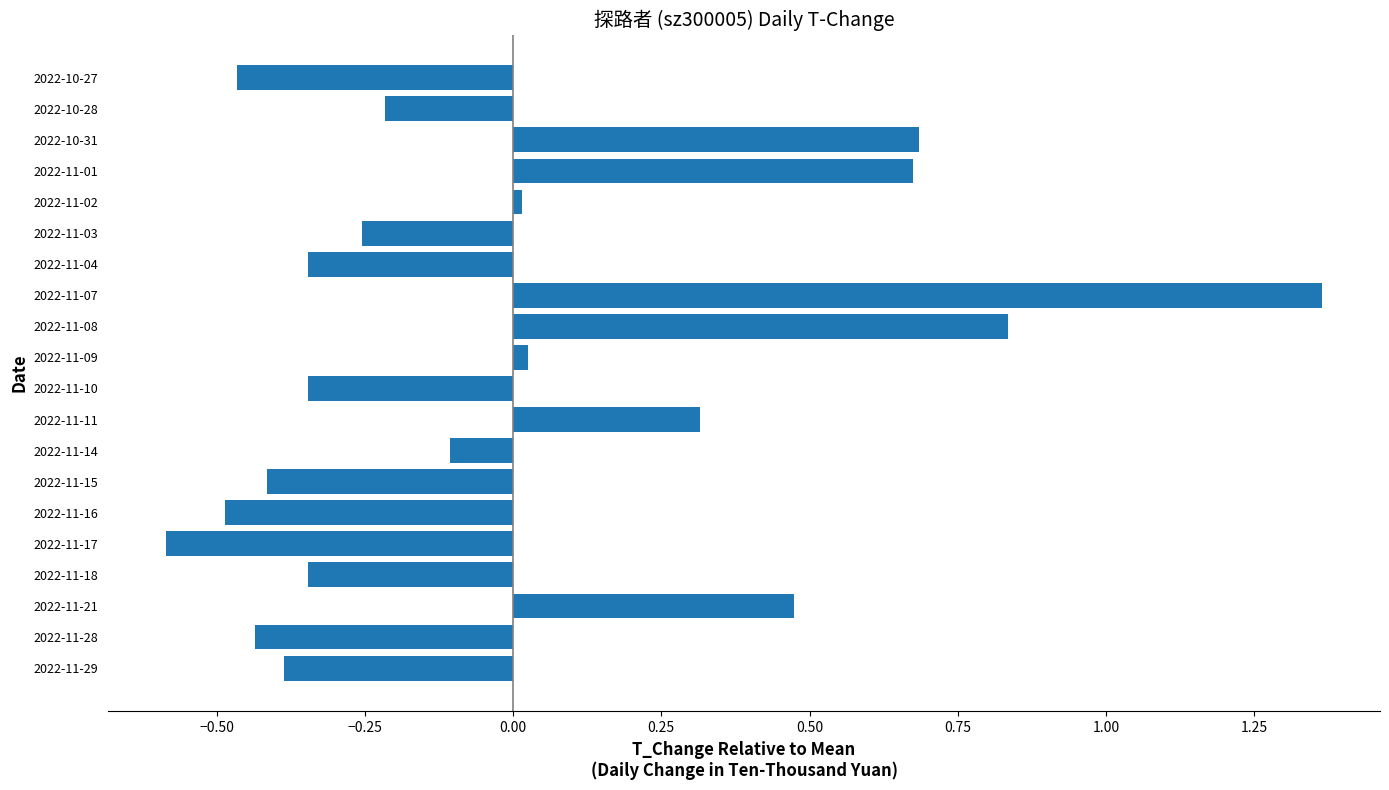

What is the difference between the second highest and second lowest values?

1.3